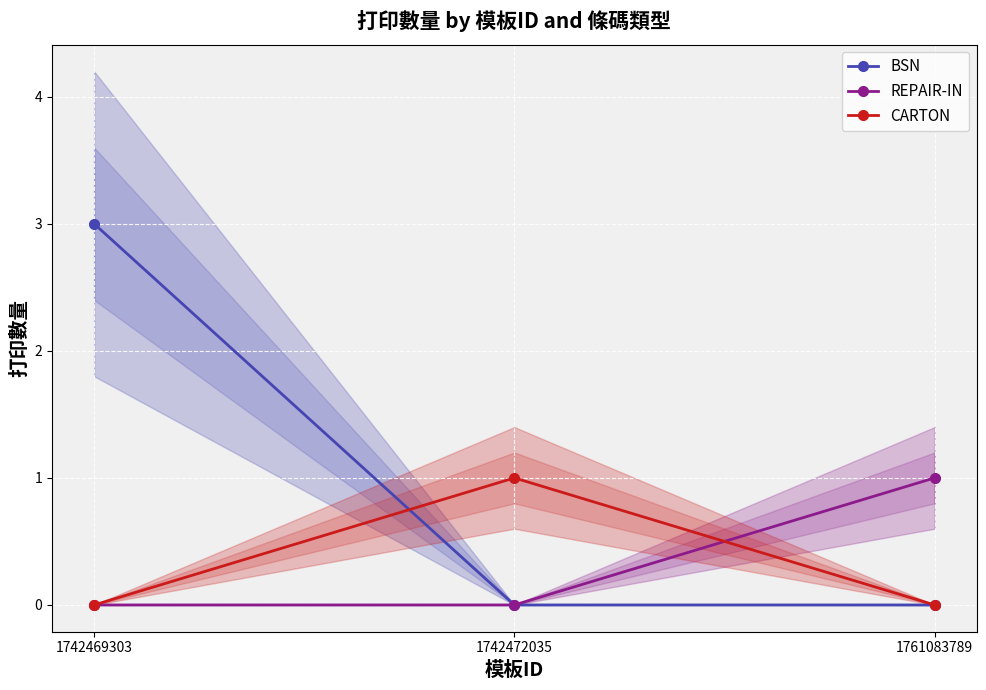

Between 1761083789 and 1742469303, which is larger?

1742469303